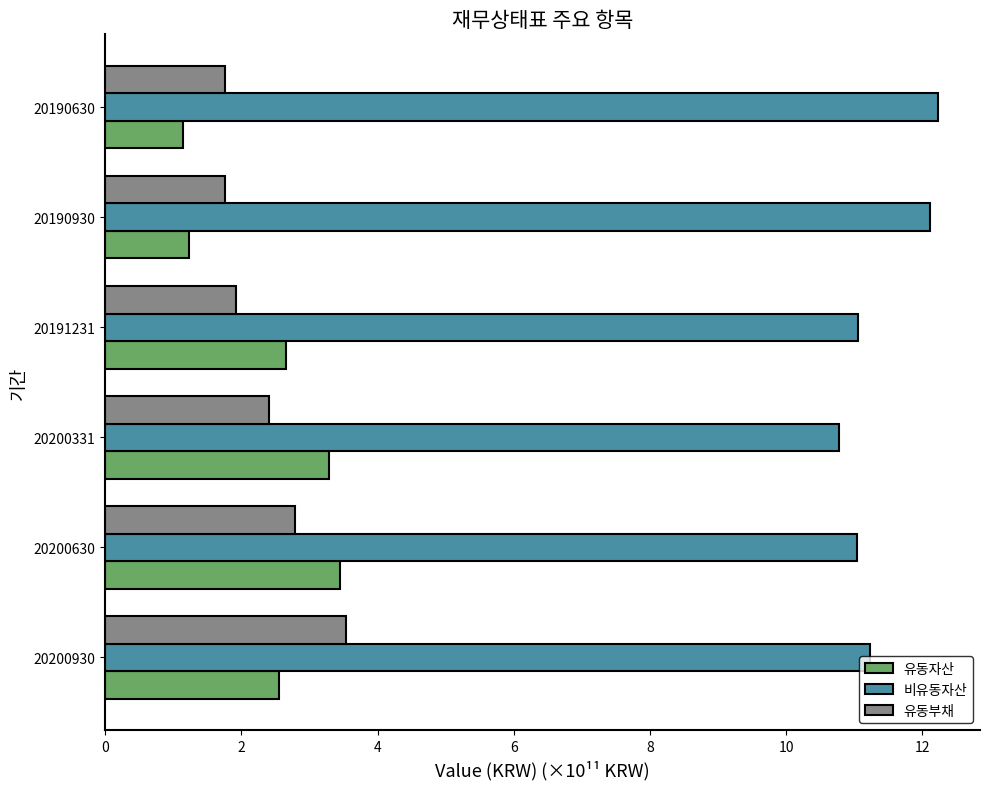

Rank the series at 20200331 from lowest to highest value.

유동부채, 유동자산, 비유동자산